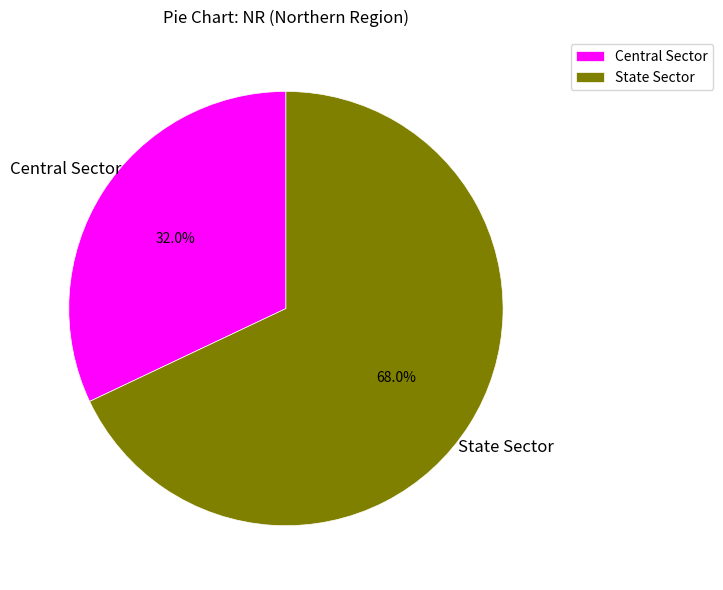

To the nearest percent, what is the average slice percentage?

50%